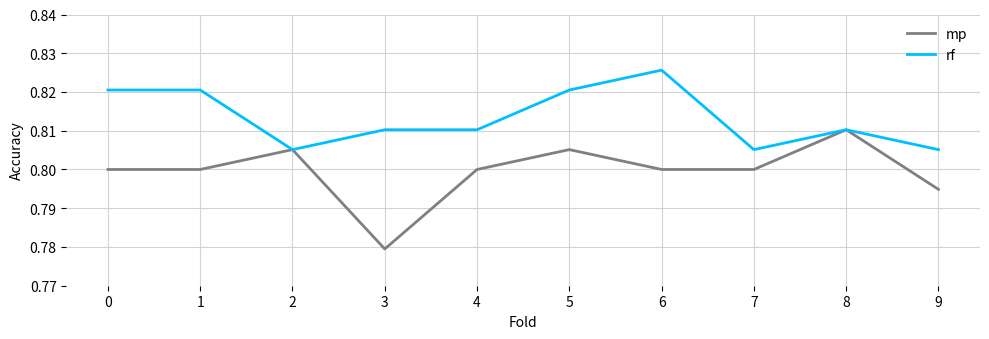

Which series has the widest spread of values?

mp